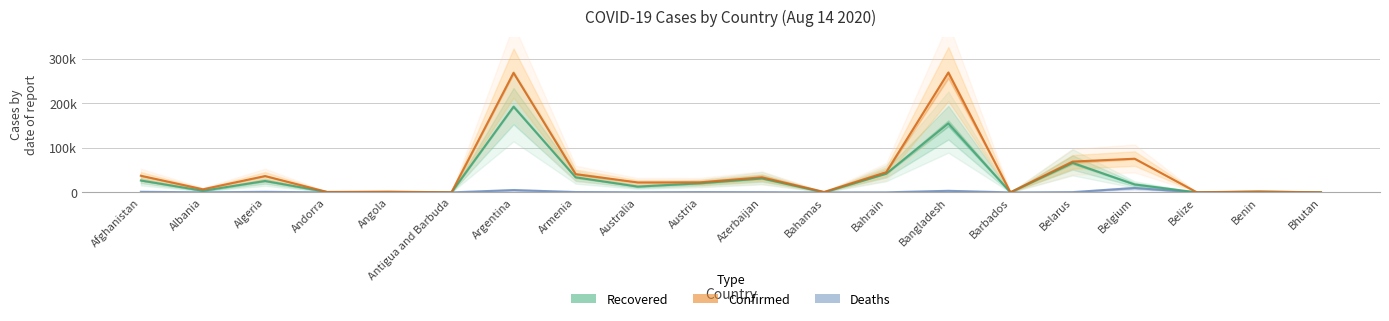

Reading left to right, list all the values displayed in this chart.

Deaths: 1.4	0.2	1.3	0.1	0.1	0.0	5.2	0.8	0.4	0.7	0.5	0.0	0.2	3.6	0.0	0.6	9.9	0.0	0.0	0.0
Recovered: 26.7	3.6	25.6	0.9	0.6	0.1	192.4	33.9	13.0	20.3	31.3	0.1	41.8	154.9	0.1	66.2	17.9	0.0	1.7	0.1
Confirmed: 37.4	7.0	36.7	1.0	1.8	0.1	268.6	41.0	22.4	22.6	33.9	1.0	45.3	269.1	0.1	69.2	75.6	0.3	2.0	0.1